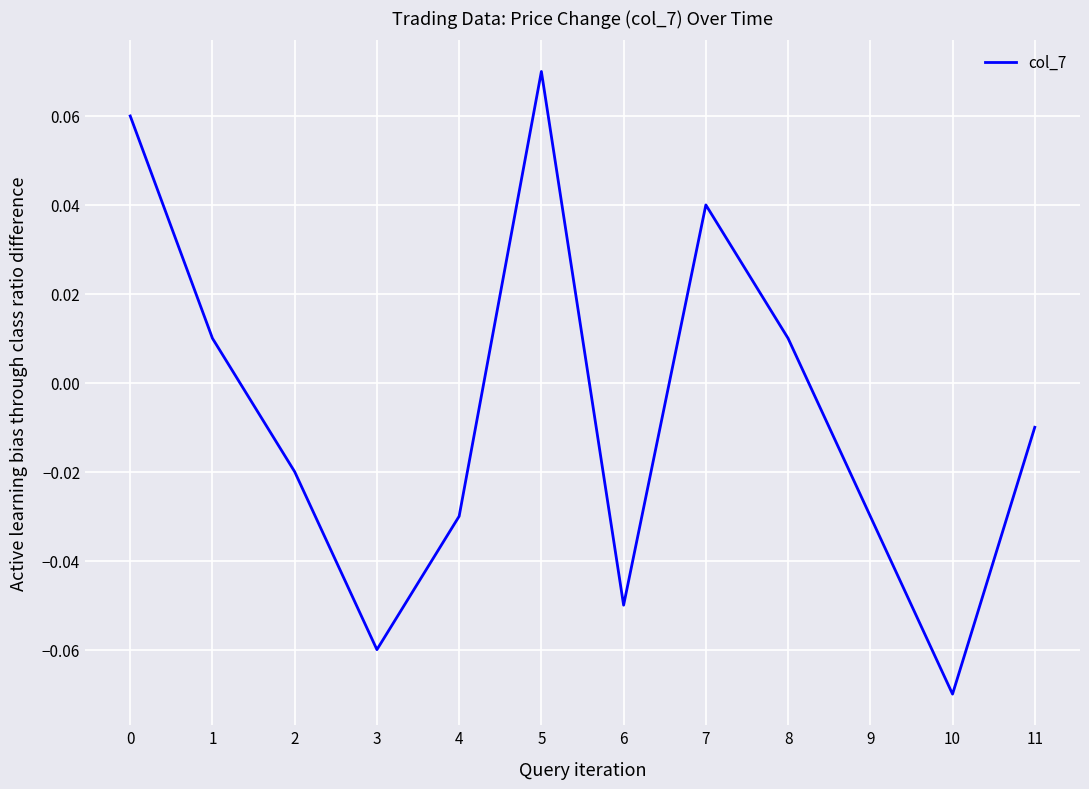

The value at 5 is 0.0. True or false?

False